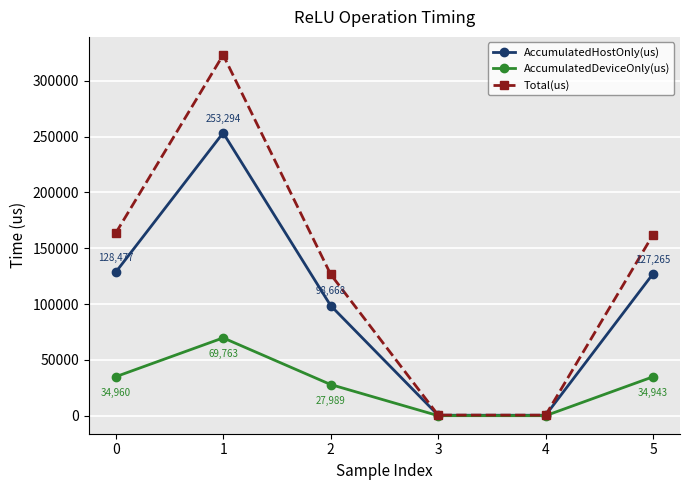

The value of Total(us) at 2 is 126657.0. True or false?

True